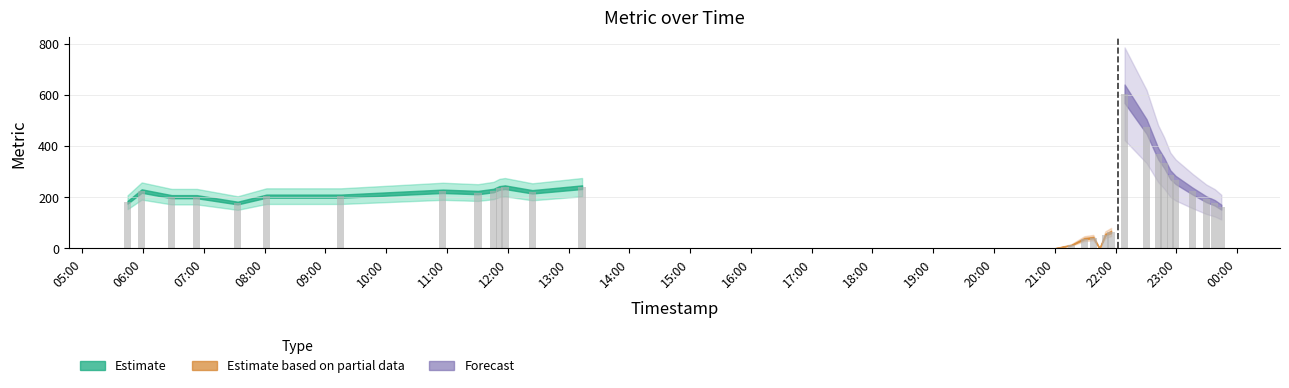

What is the sum of all values?

6299